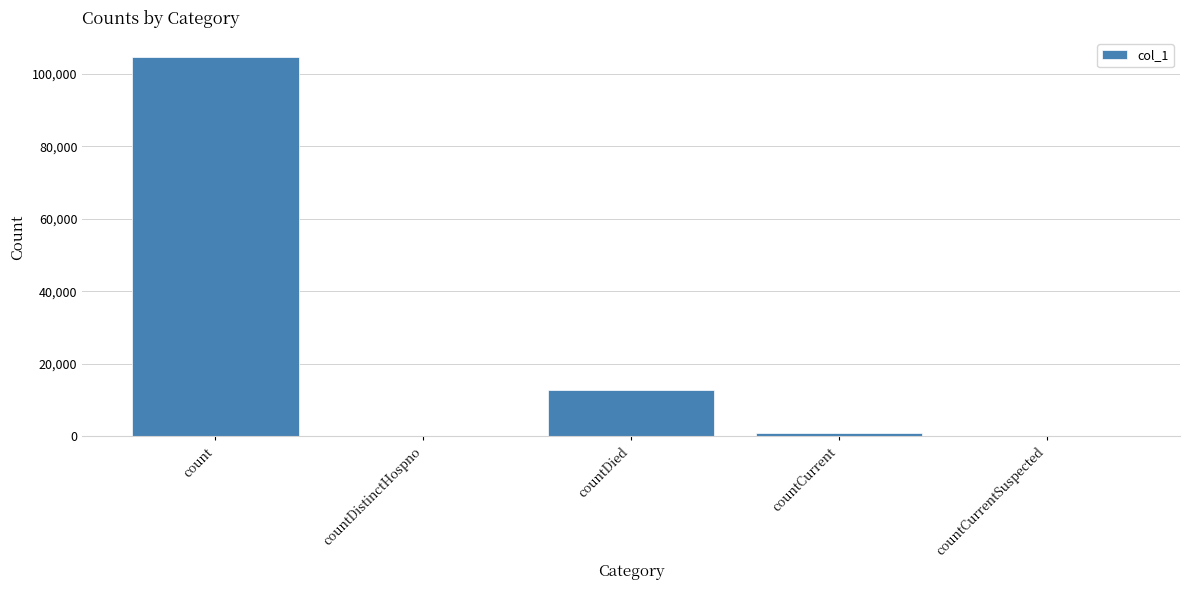

Reading left to right, list all the values displayed in this chart.

104679	0	12600	777	0